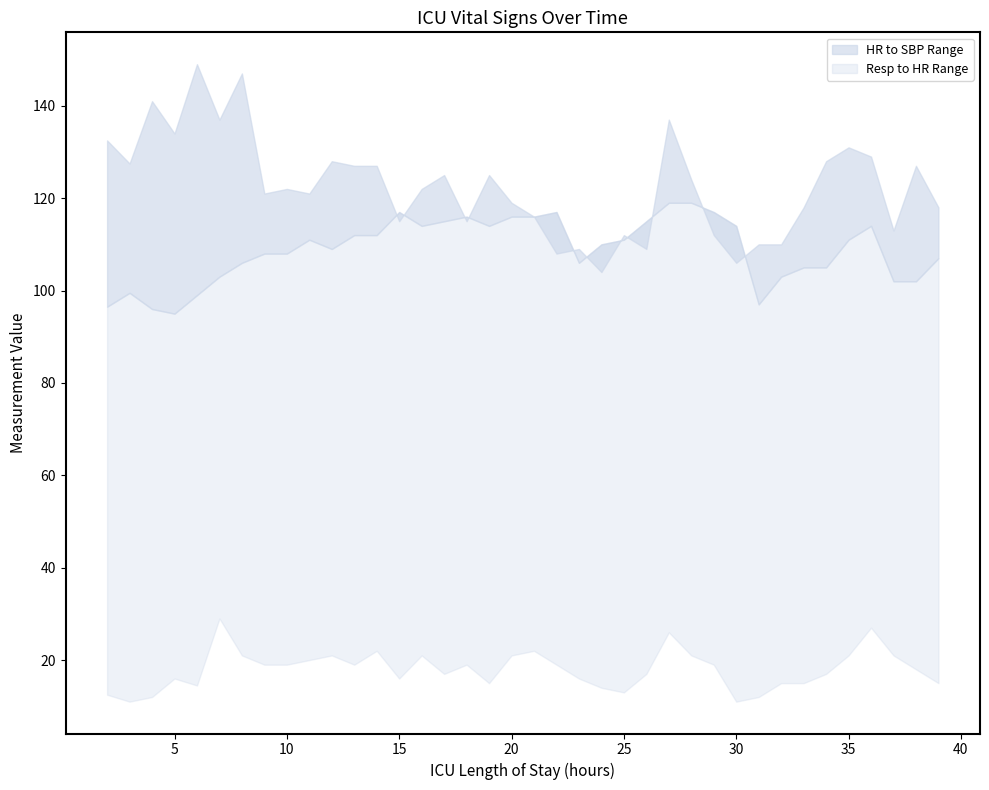

What is the difference between the highest and lowest values at 5?

118.0